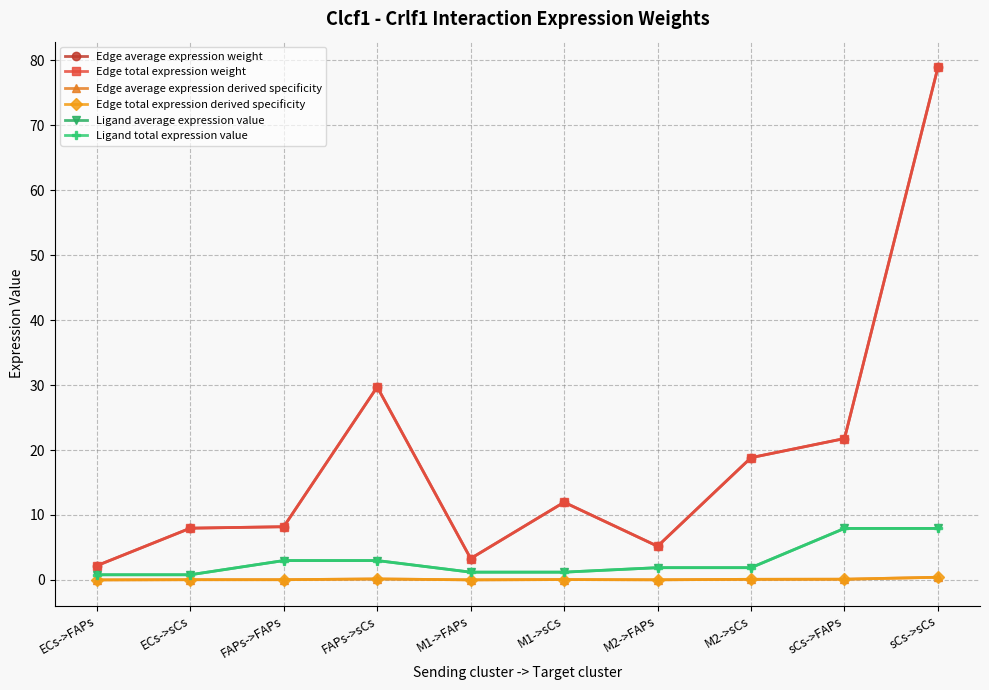

Does the chart have visible grid lines?

Yes